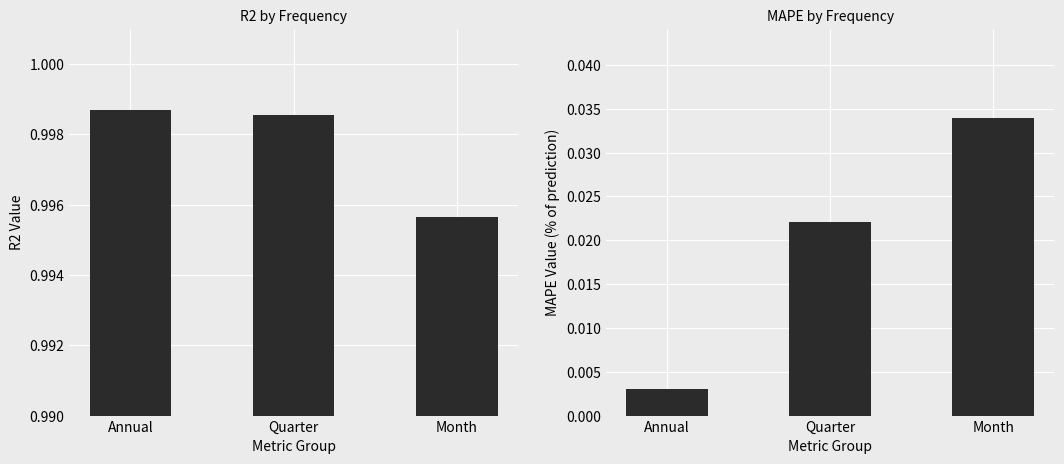

What is the sum of all MAPE values?

0.1